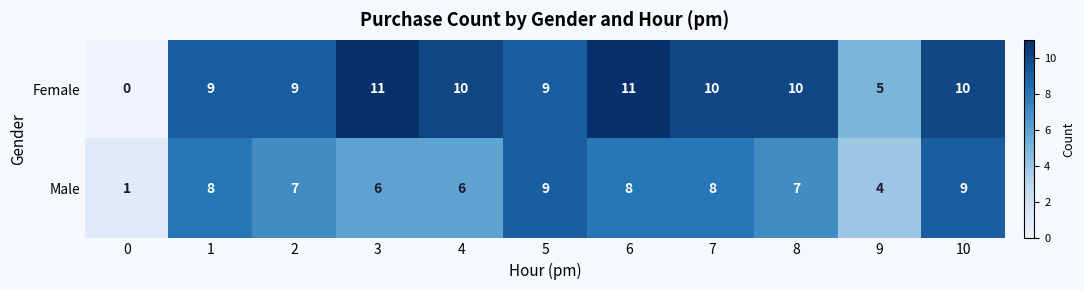

List the series in order of their overall mean, lowest first.

Male, Female